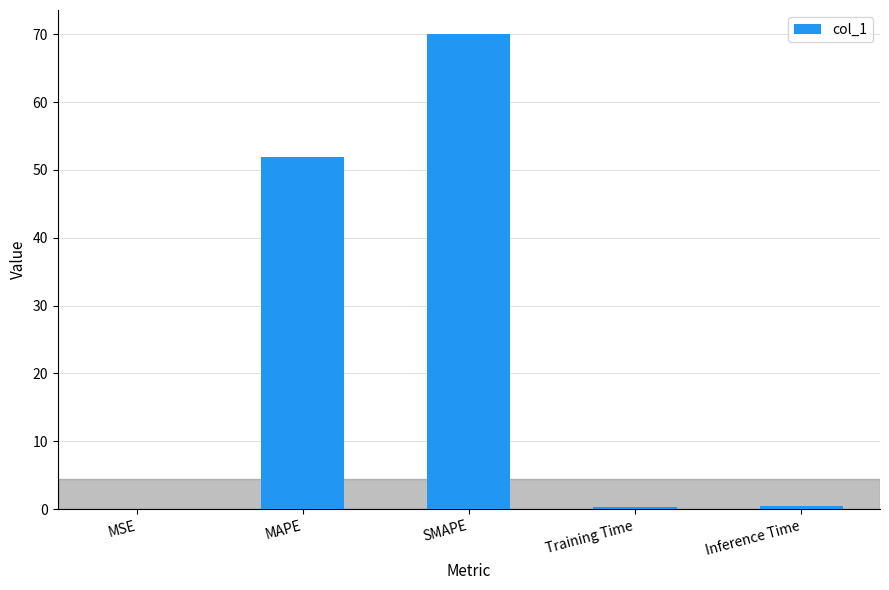

The value at MAPE is 51.9. True or false?

True